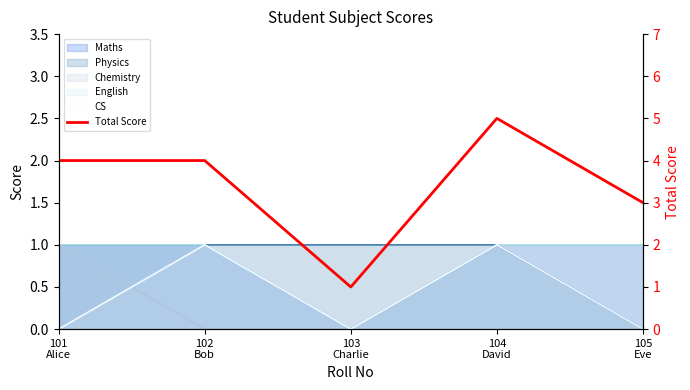

True or false: the data has more than 1 interior local peaks.

False